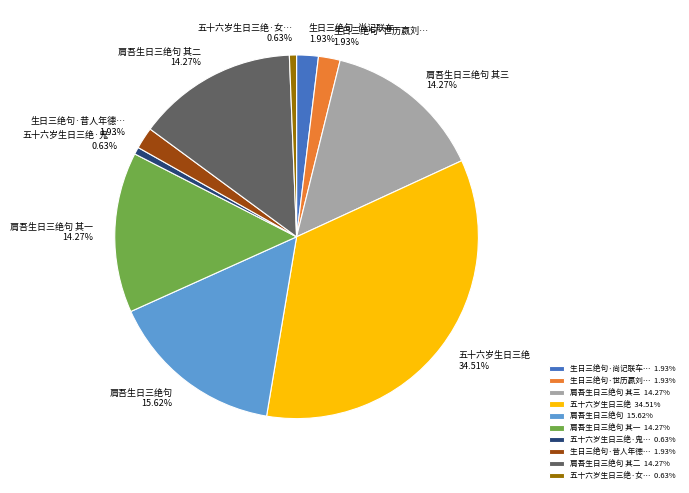

Which category has the biggest portion of the pie?

五十六岁生日三绝 34.51%